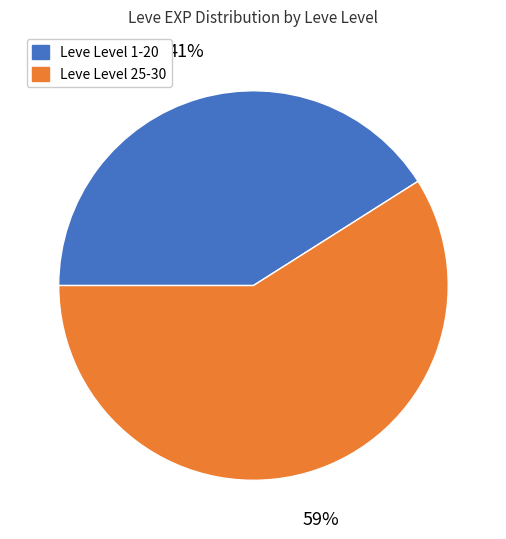

To the nearest percent, what is the difference between the largest and smallest slice percentages?

18%